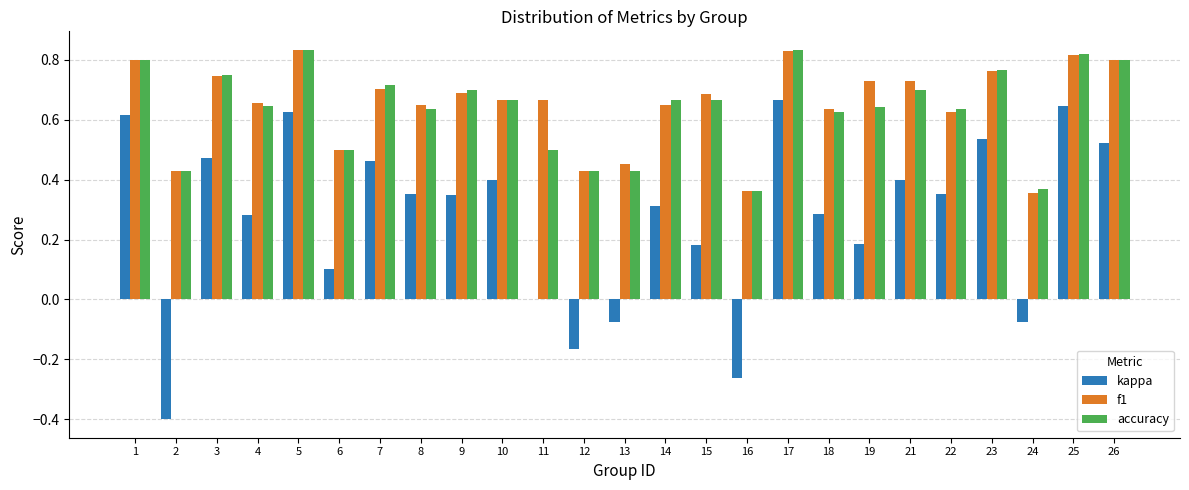

What is the sum of the f1 values at 11 and 15?

1.4